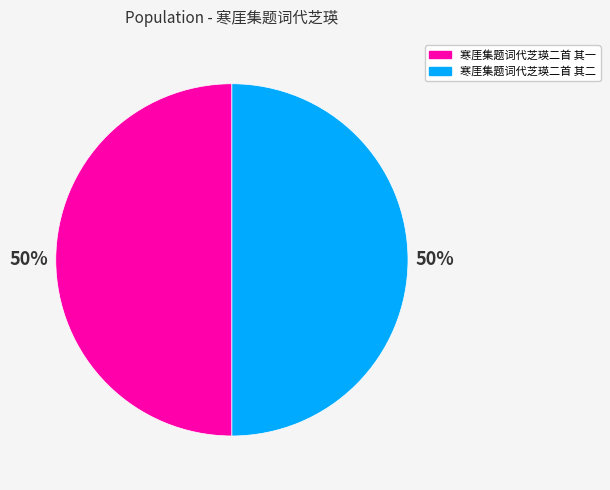

True or false: 寒厓集题词代芝瑛二首 其二 accounts for 40% of the total.

False